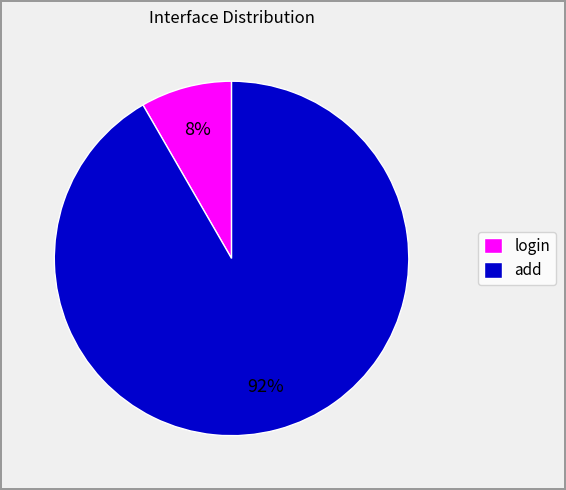

Do login and add together represent more than half of the pie?

Yes